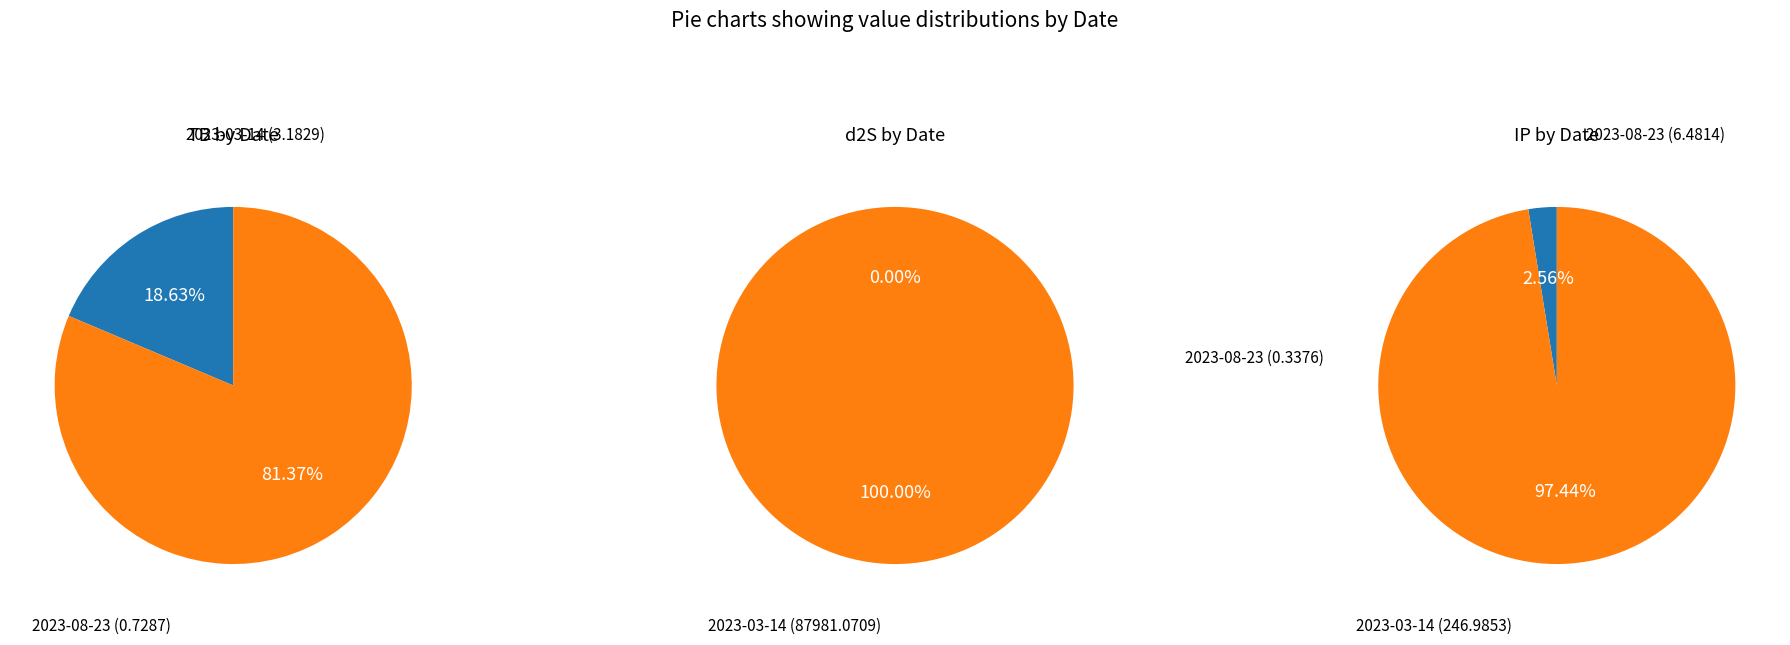

Which category has the smallest portion of the pie?

2023-08-23